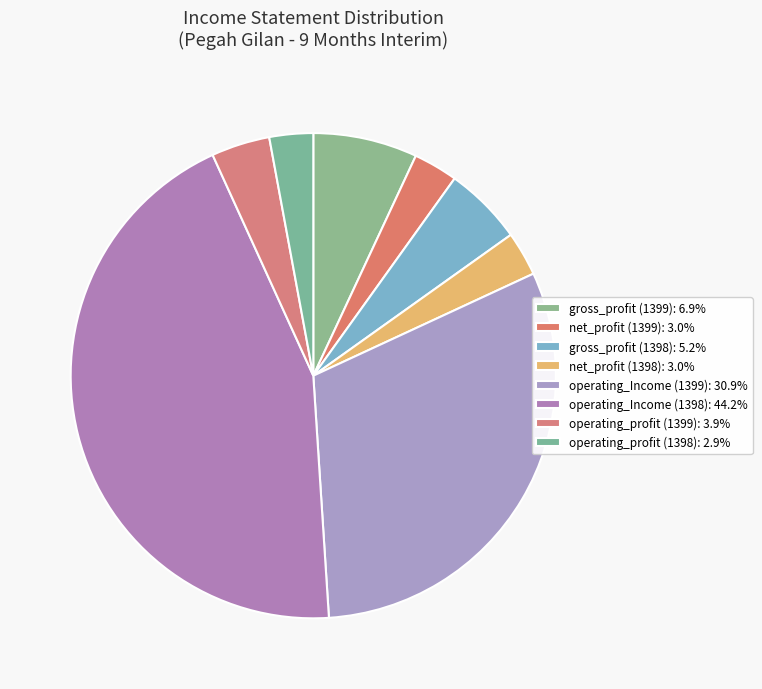

Rank the categories by value from lowest to highest.

operating_profit (1398), net_profit (1399), net_profit (1398), operating_profit (1399), gross_profit (1398), gross_profit (1399), operating_Income (1399), operating_Income (1398)